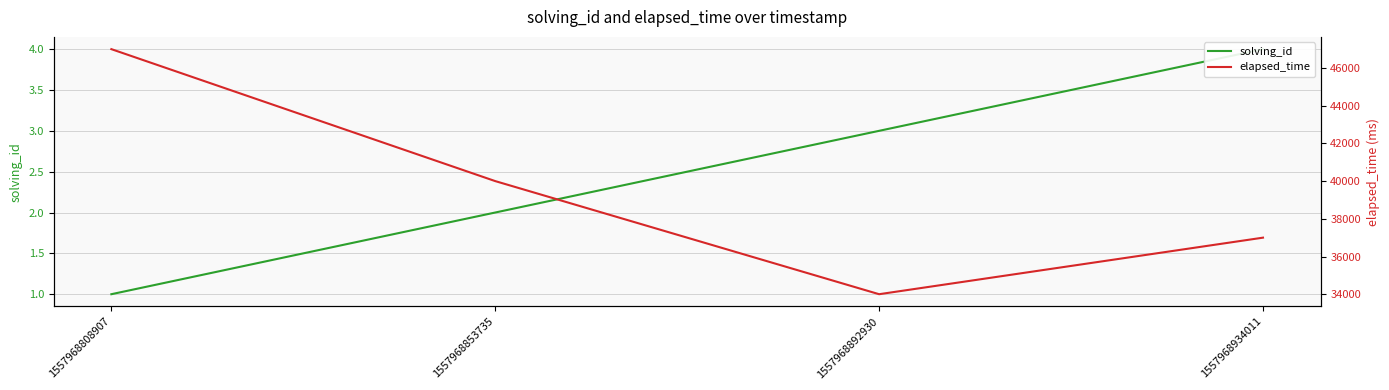

True or false: solving_id has more than 1 interior local peaks.

False